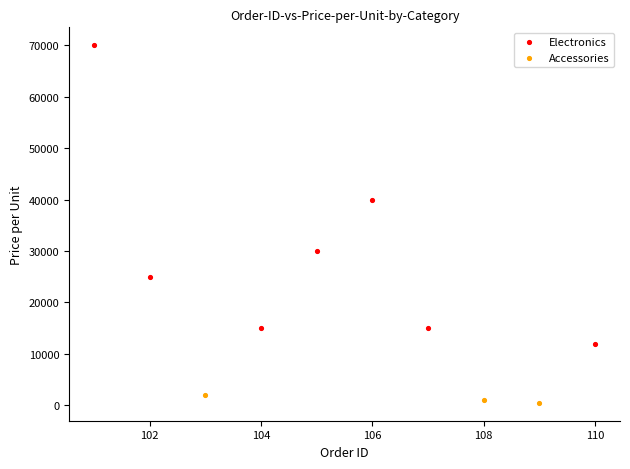

Which series reaches the minimum Y coordinate?

Accessories